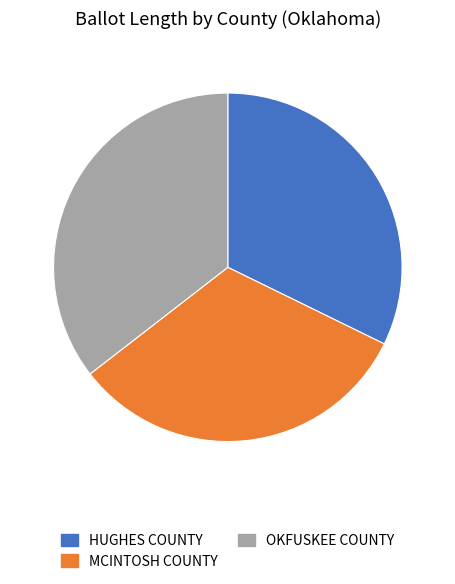

Is there any slice that represents more than half of the pie?

No